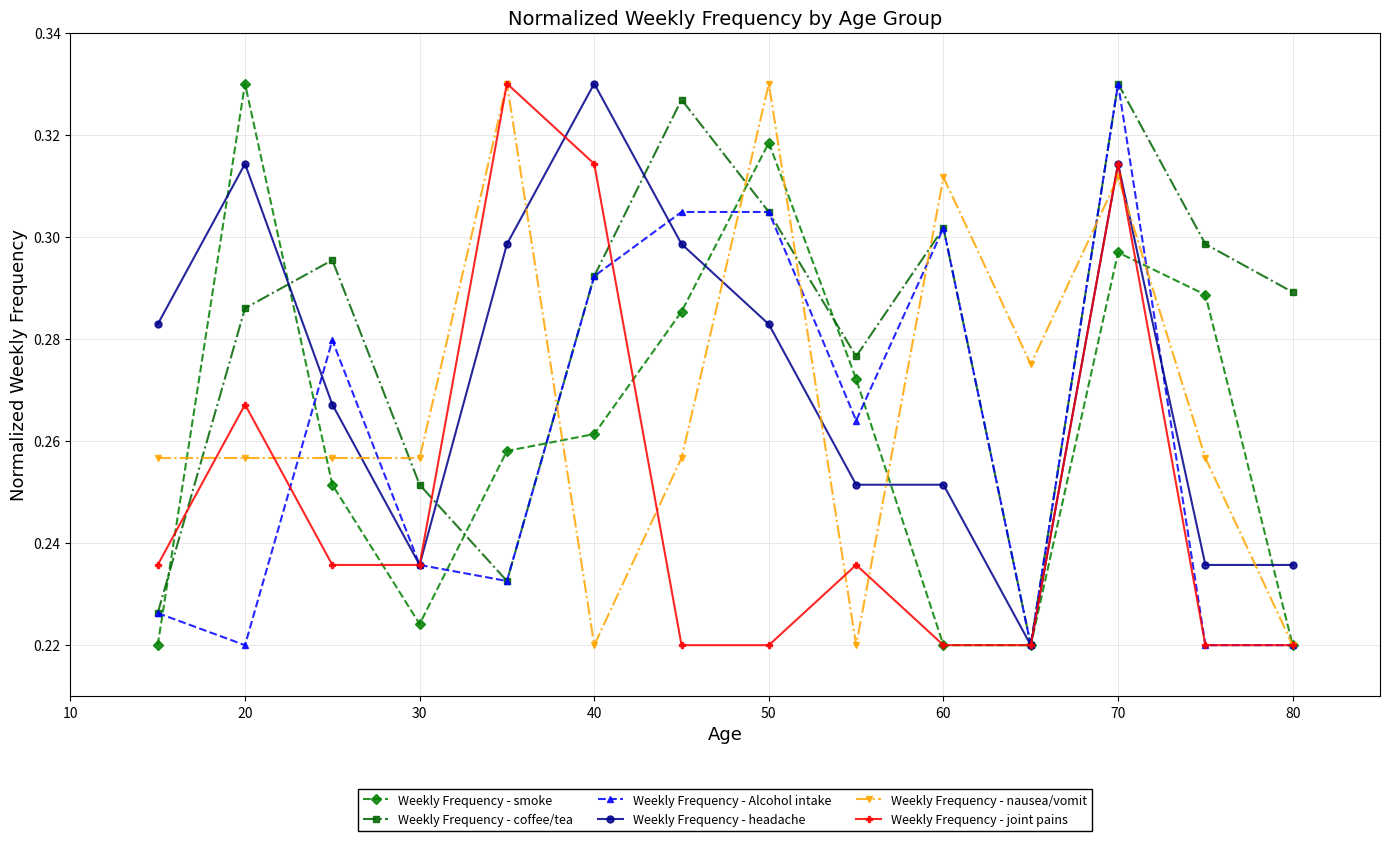

Which series ends up on top after the final intersection of Weekly Frequency - headache and Weekly Frequency - nausea/vomit?

Weekly Frequency - headache